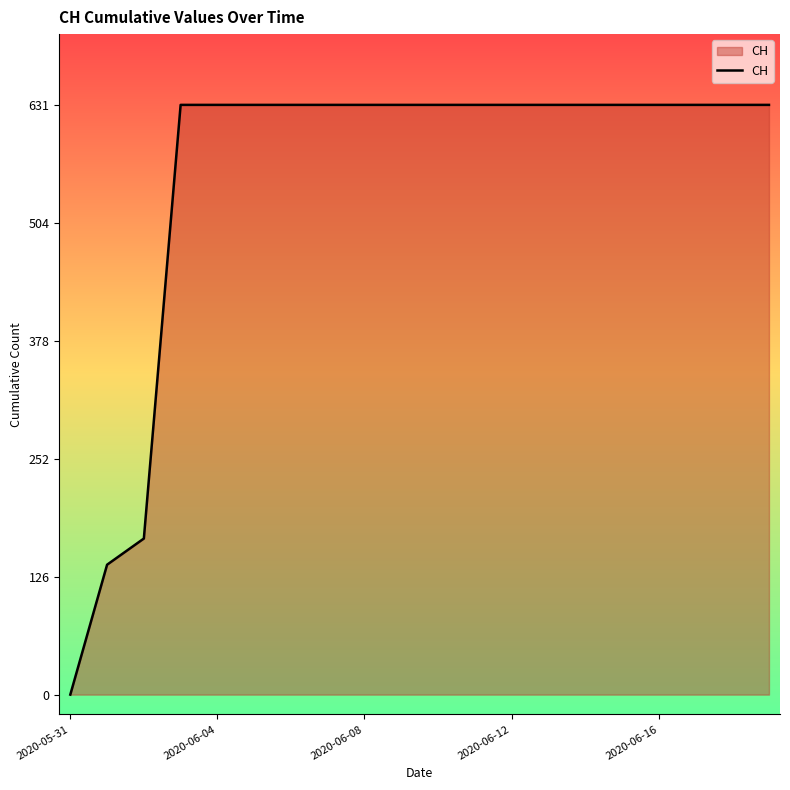

What is the difference between the maximum and minimum values?

631